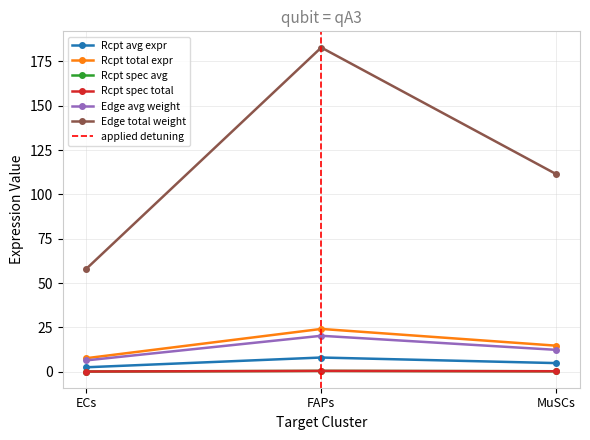

The Receptor total expression value series shows 14.7 at MuSCs. True or false?

True